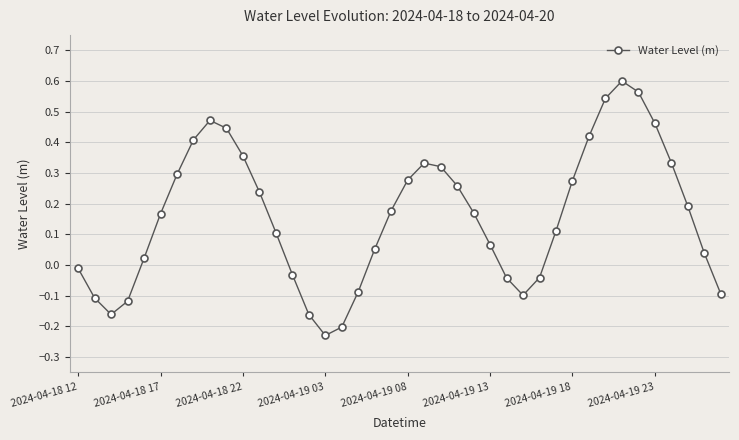

How many interior local peaks (higher than both neighbors) does the data have?

3